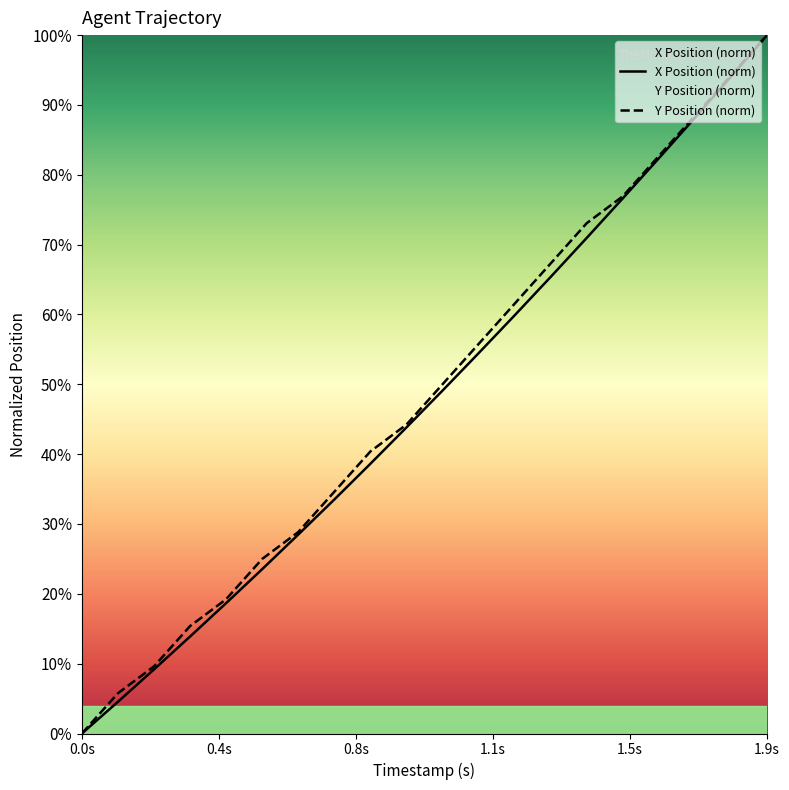

At which category is the sum across all series the highest?

1.9s